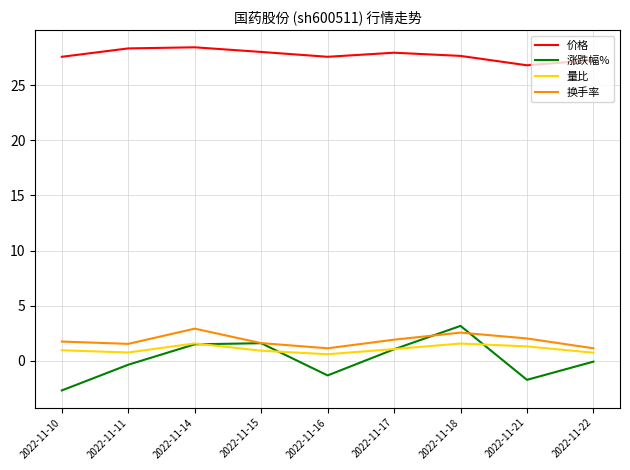

What is the maximum value for 涨跌幅%?

3.2